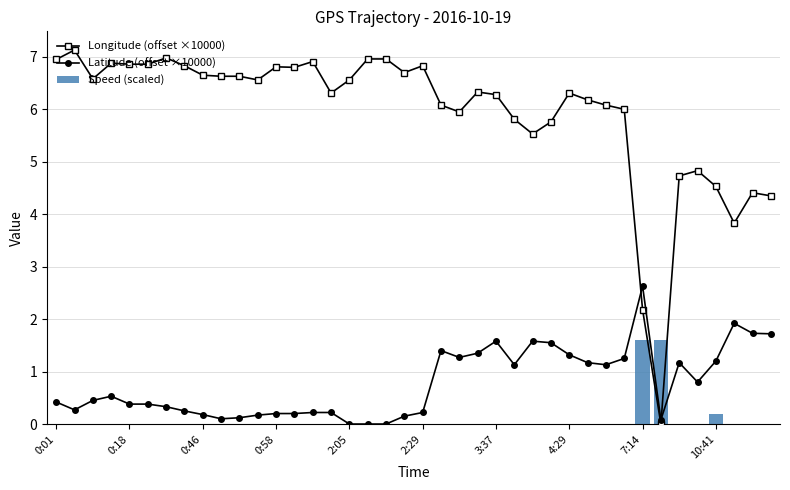

The value of Latitude (offset ×10000) at 33 is 0.1. True or false?

False